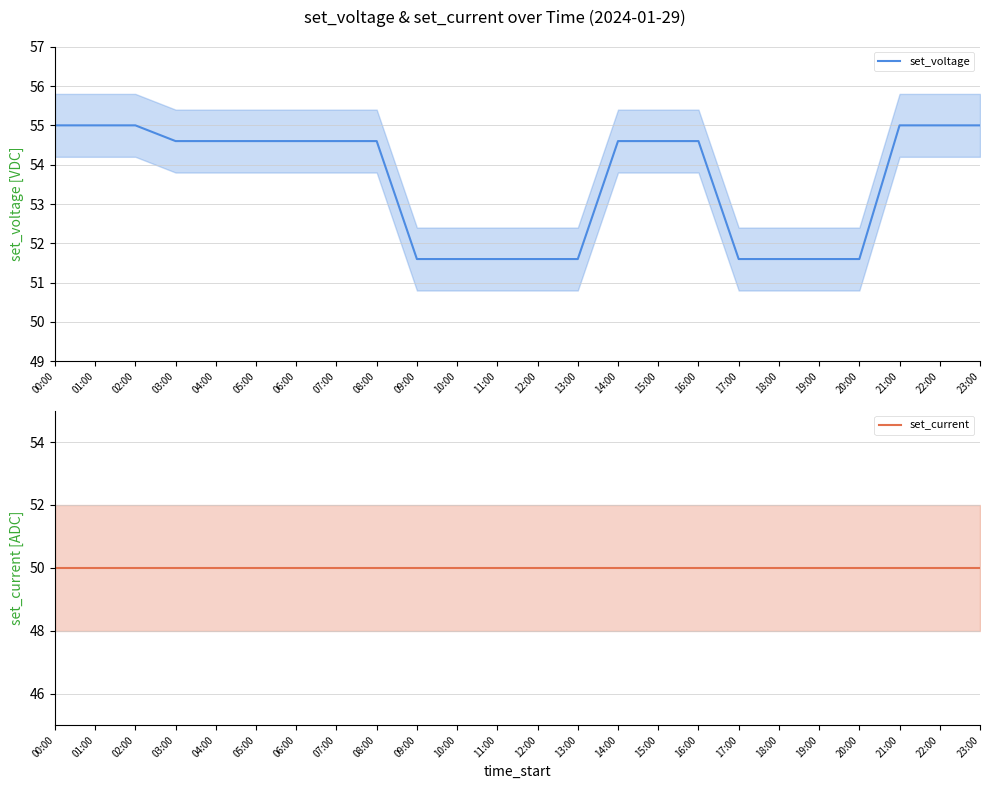

What is the label of the 11th point from the left?

10:00